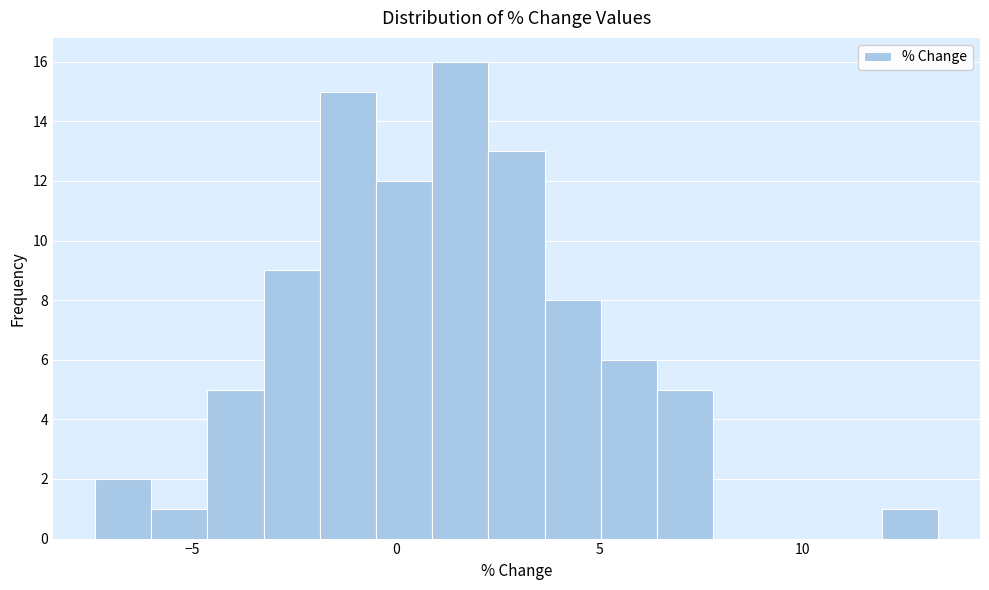

Around what value on the x-axis is the tallest bar? Give the approximate position of its centre, as read against the axis.

1.5